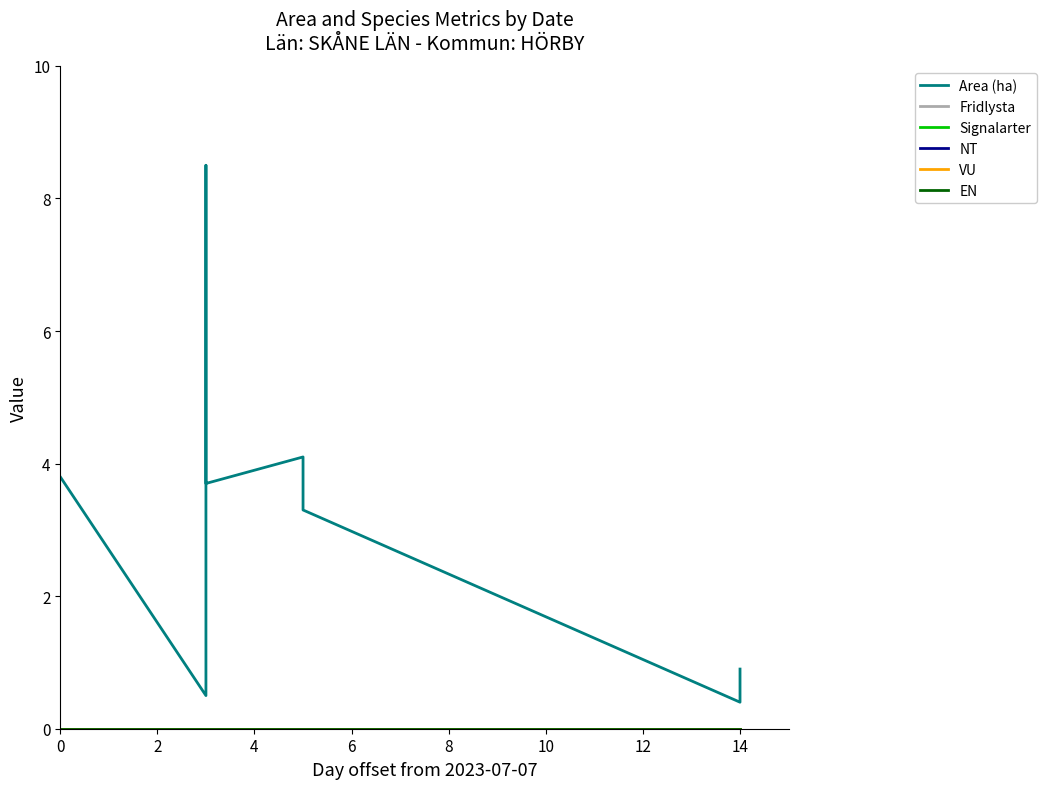

At which category does Area (ha) reach its first local valley?

2